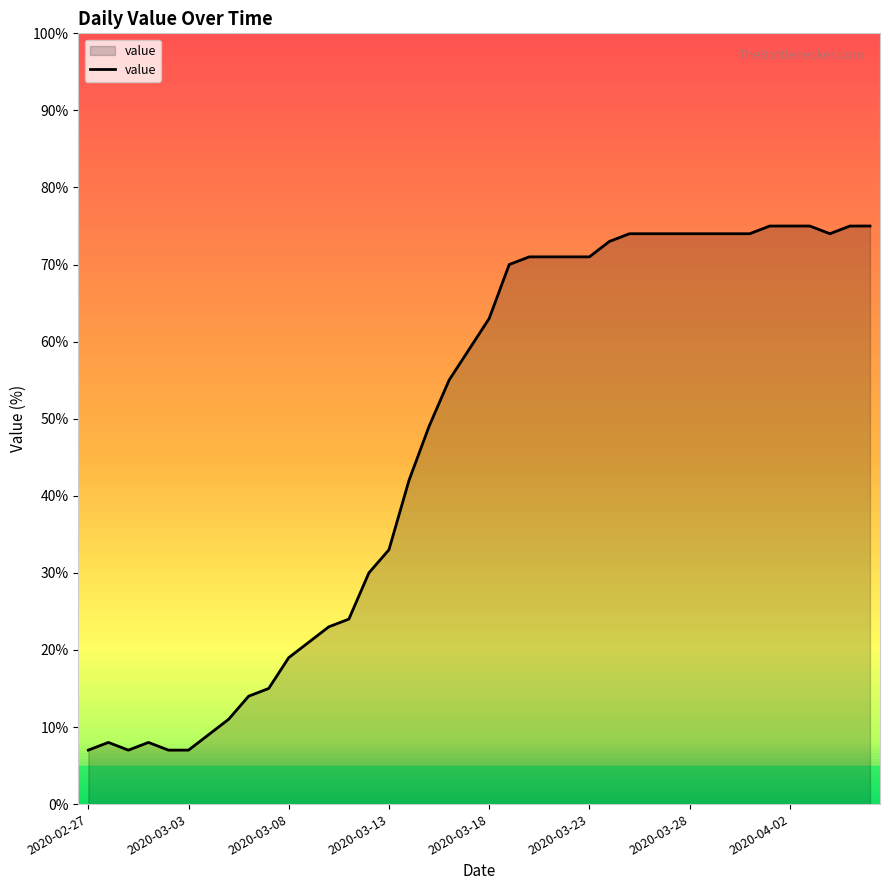

Reading left to right, what are all the values shown in this chart?

7	8	7	8	7	7	9	11	14	15	19	21	23	24	30	33	42	49	55	59	63	70	71	71	71	71	73	74	74	74	74	74	74	74	75	75	75	74	75	75